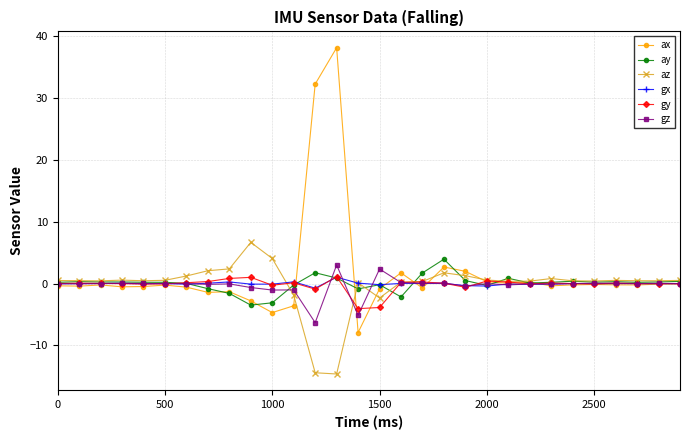

What is the maximum value for gy?

1.1